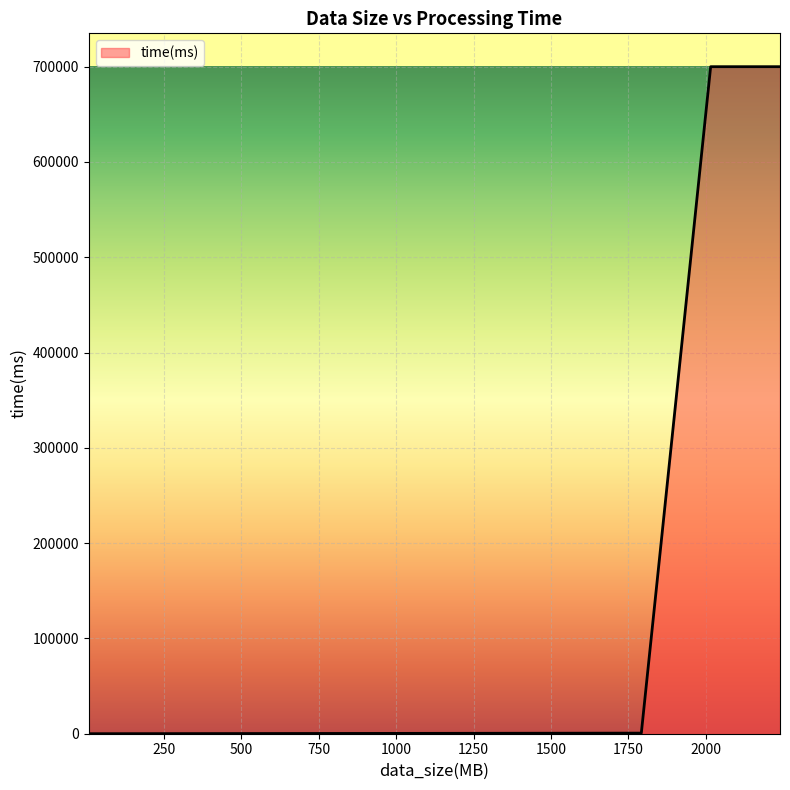

How many values are below 60?

20